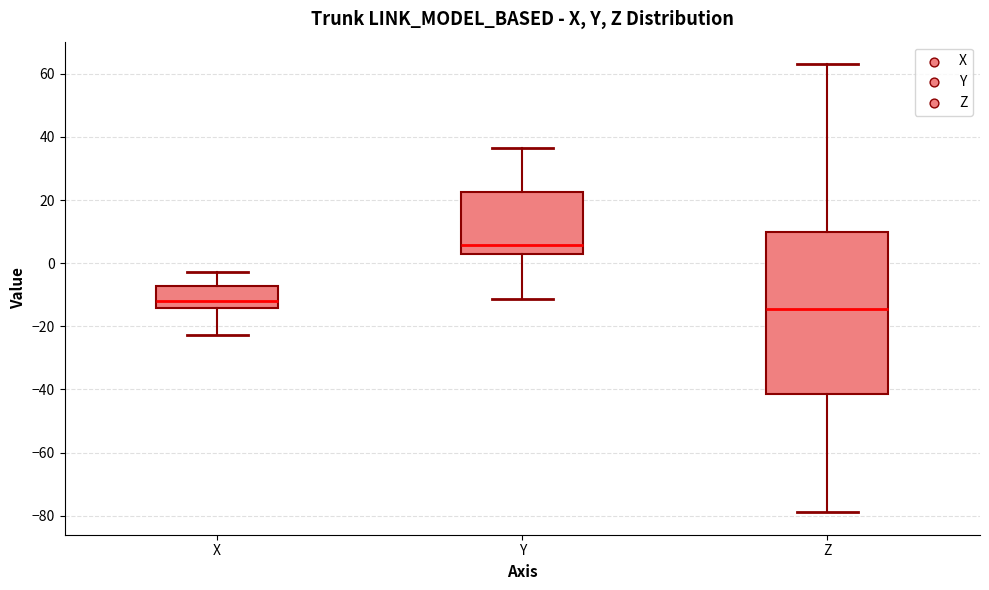

Reading left to right, transcribe this box plot: for each box, give where its median line is, the range the box spans, and where its two whiskers end, as read against the y-axis. The values are not printed on the chart, so give them approximately, as read against the axis.

X: median -12, box -14 to -8, whiskers -22 to -2
Y: median 6, box 4 to 22, whiskers -12 to 36
Z: median -14, box -42 to 10, whiskers -78 to 64